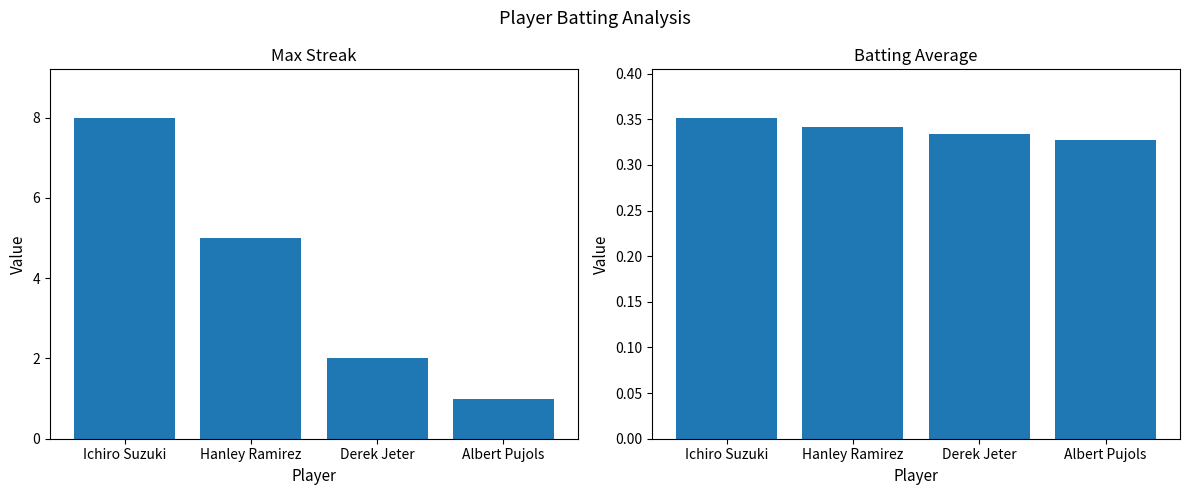

True or false: Batting Average1 has a value of 0.4 at Ichiro Suzuki.

True